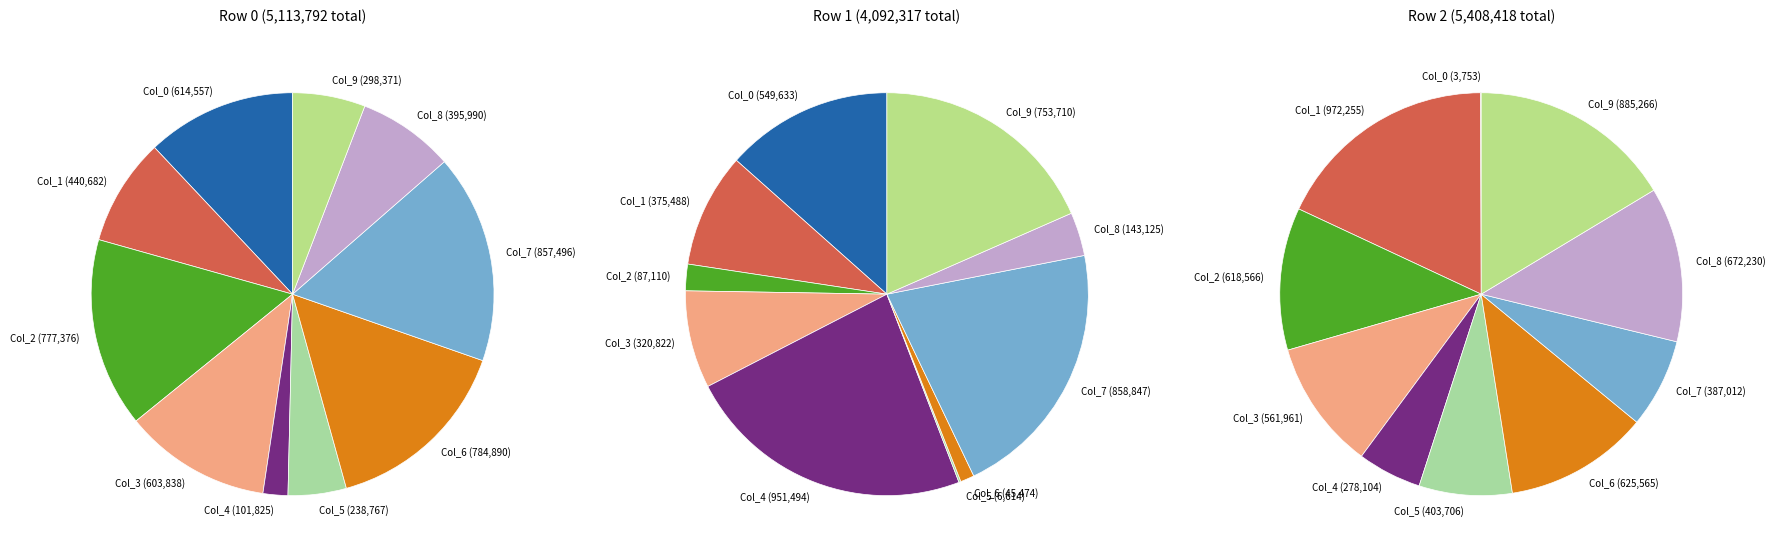

True or false: Col_3 accounts for 22% of the total.

False